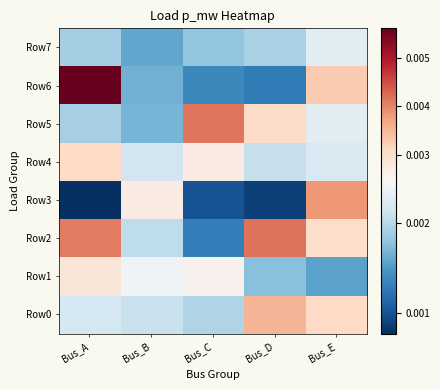

Between Bus_D and Bus_B, which is larger?

Bus_D